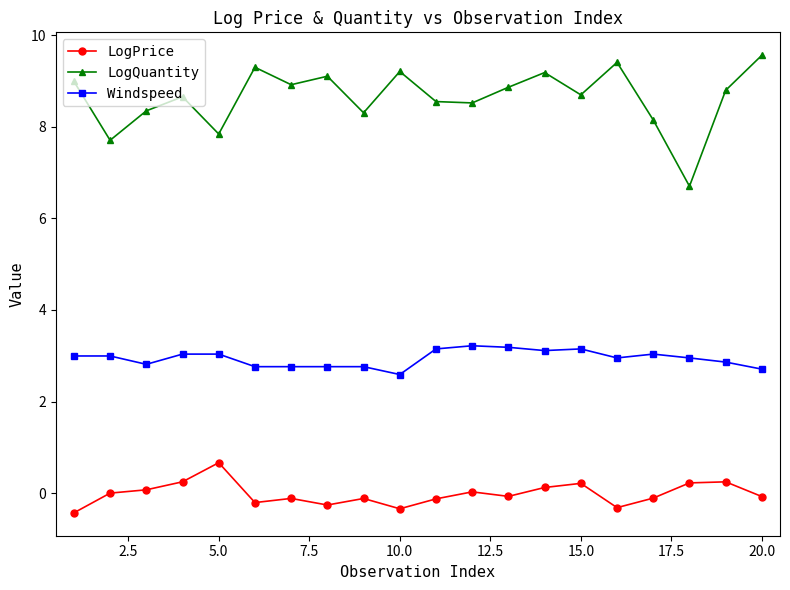

List the series in order of their overall mean, lowest first.

LogPrice, Windspeed, LogQuantity